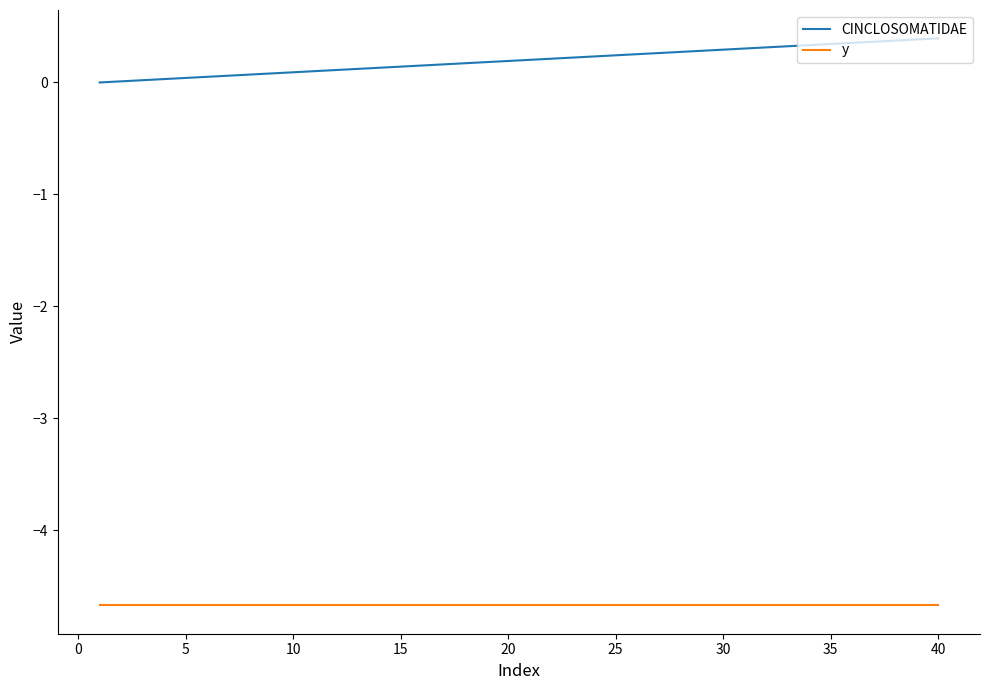

Which series has the largest range (max minus min)?

CINCLOSOMATIDAE